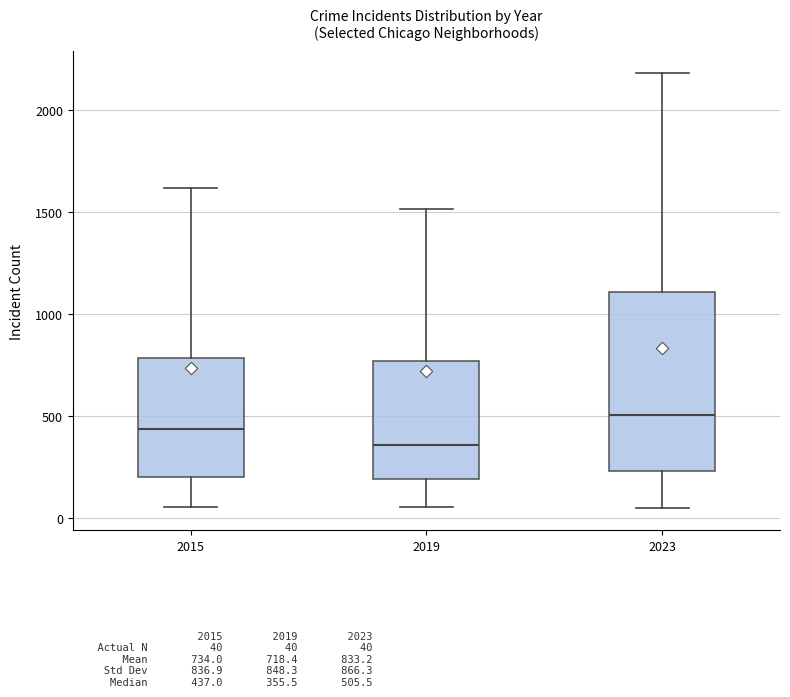

Reading left to right, transcribe this box plot: for each box, give where its median line is, the range the box spans, and where its two whiskers end, as read against the y-axis. The values are not printed on the chart, so give them approximately, as read against the axis.

2015: median 450, box 200 to 800, whiskers 50 to 1600
2019: median 350, box 200 to 750, whiskers 50 to 1500
2023: median 500, box 250 to 1100, whiskers 50 to 2200